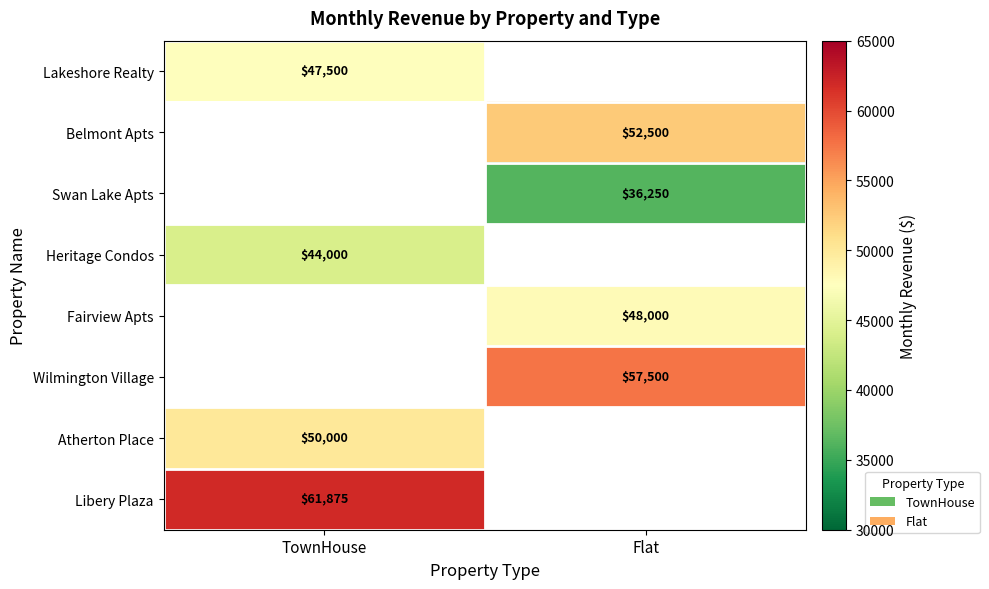

The value of Wilmington Village at Flat is 57500. True or false?

True